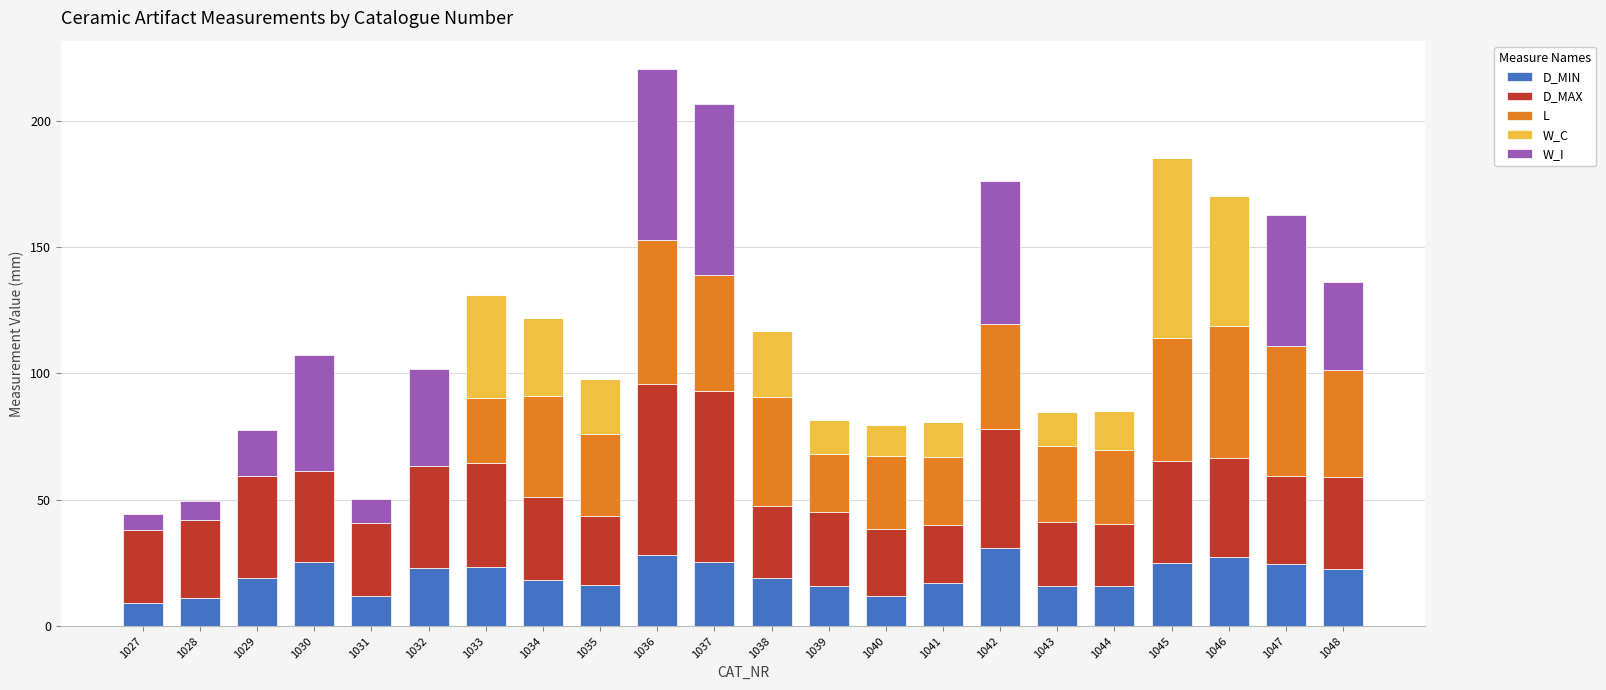

At which category is the sum across all series the highest?

1036